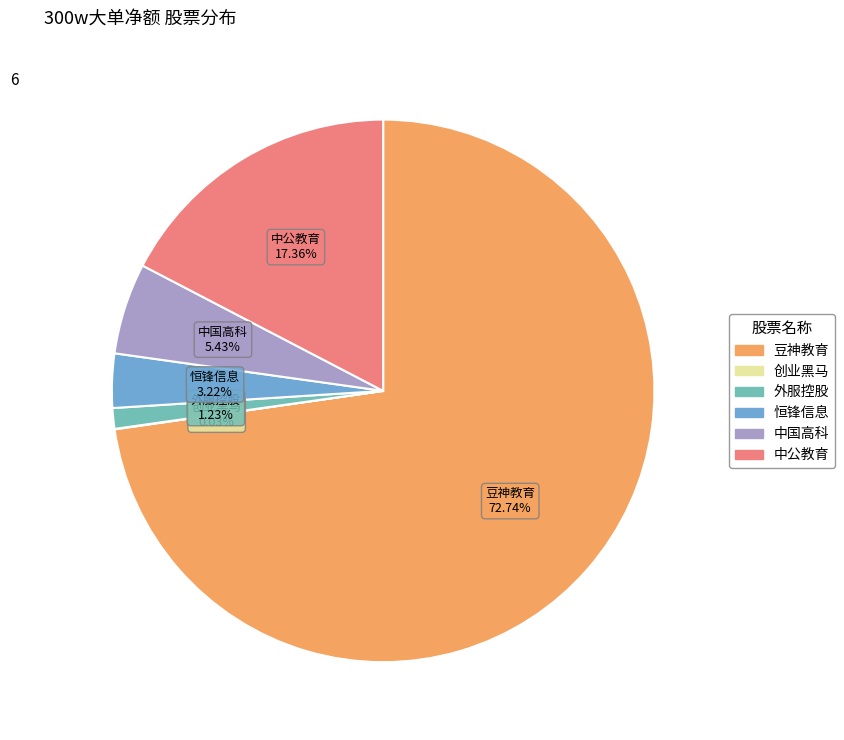

What is the largest slice in the pie chart?

豆神教育